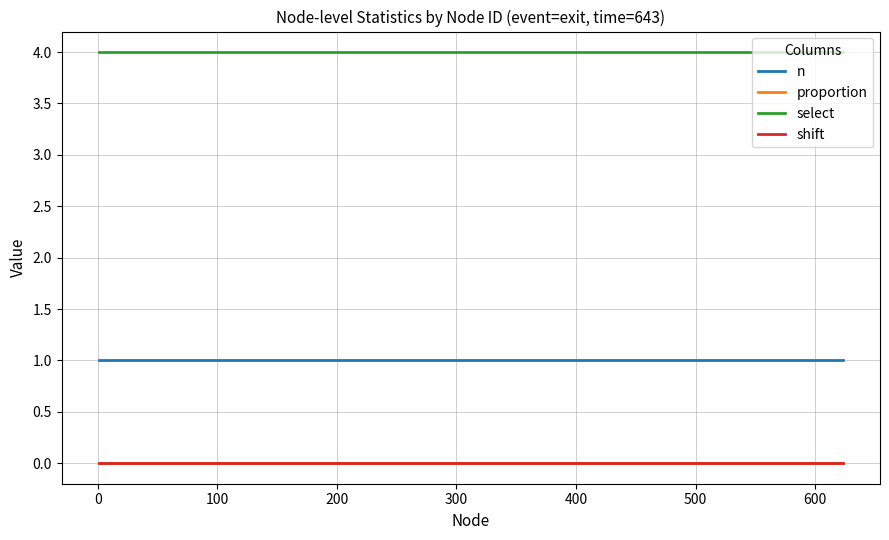

What is the maximum value shown in the chart?

4